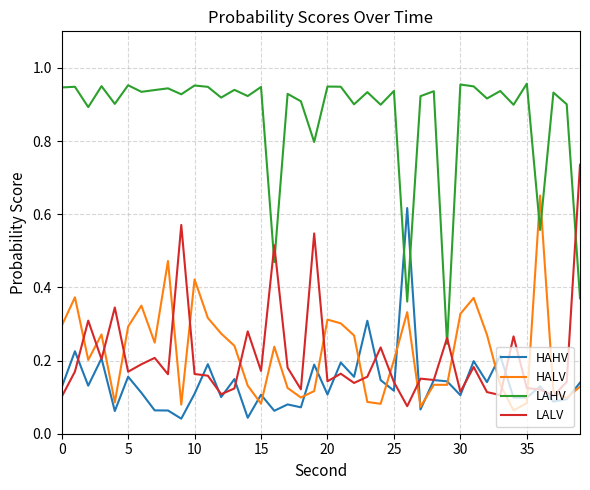

True or false: LALV has more than 1 interior local peaks.

True